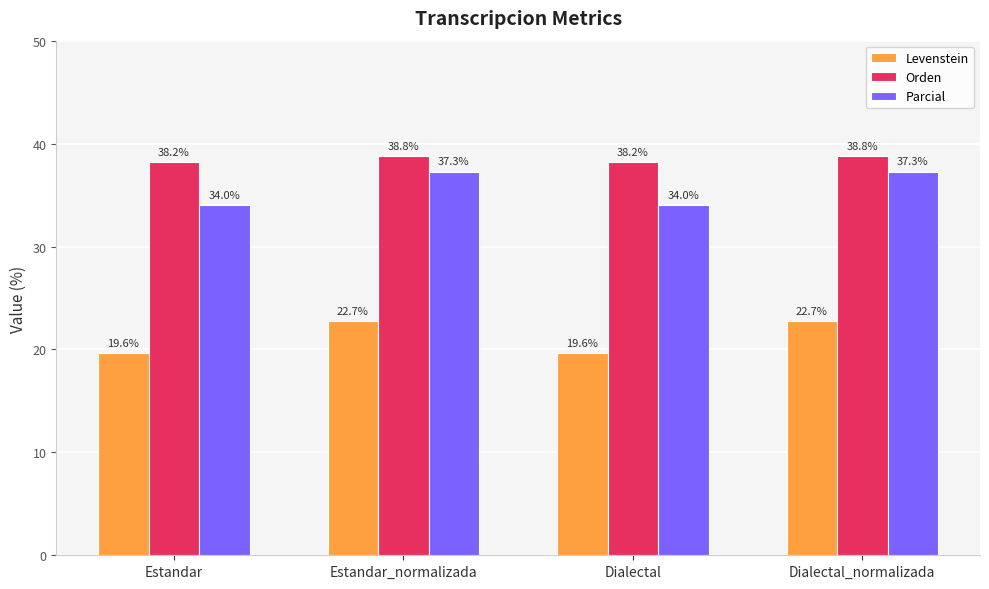

The value of Orden at Estandar is 66.5. True or false?

False